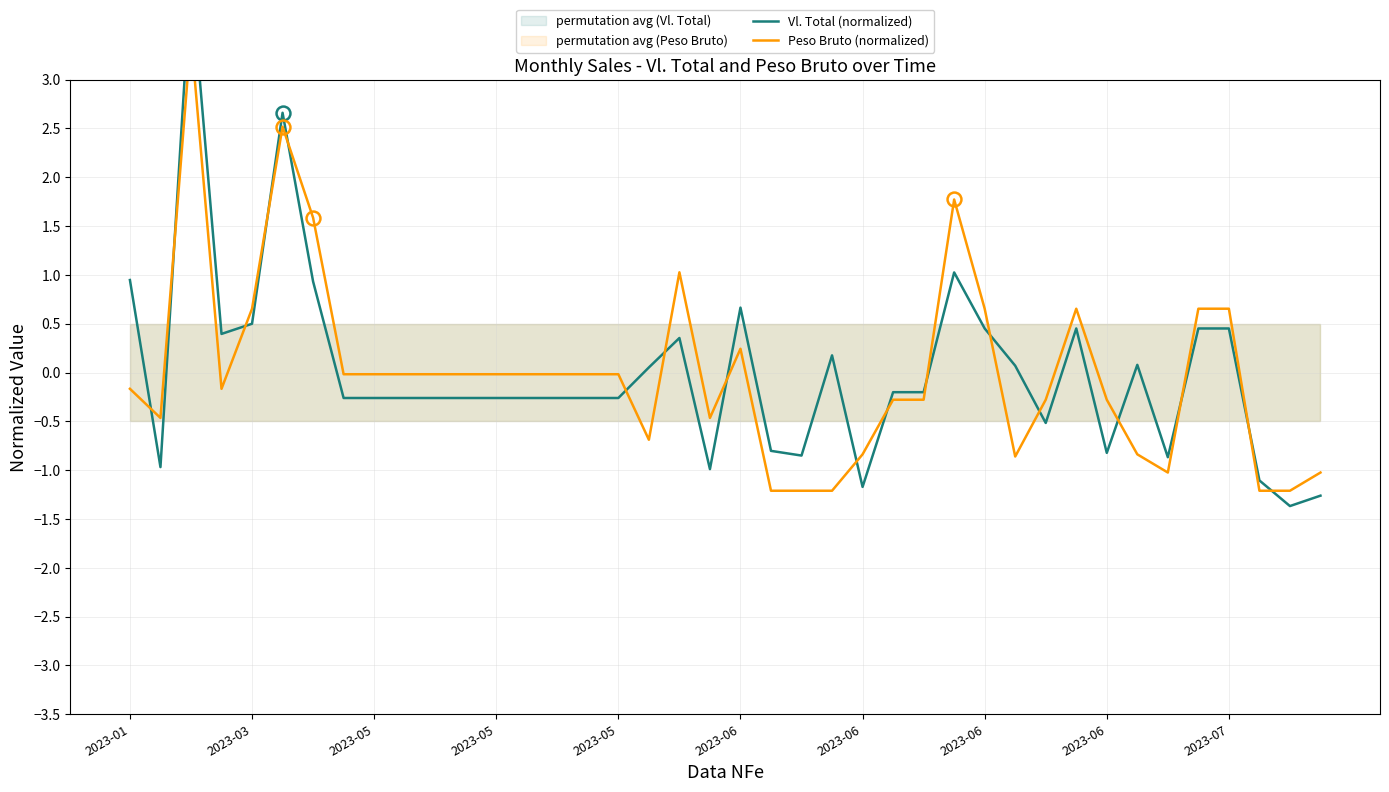

Rank the series at 23 from highest to lowest value.

Vl. Total (normalized), Peso Bruto (normalized)